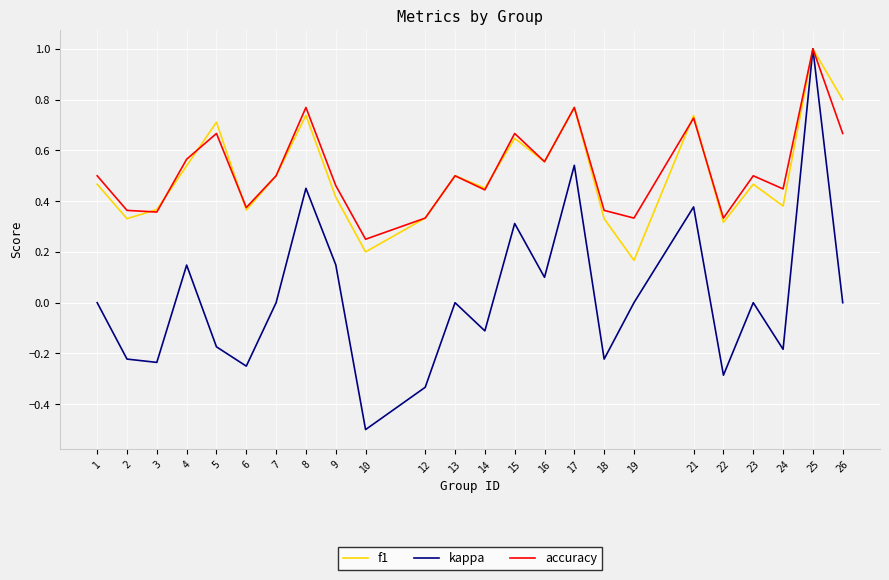

How many accuracy values are between 0 and 1?

24